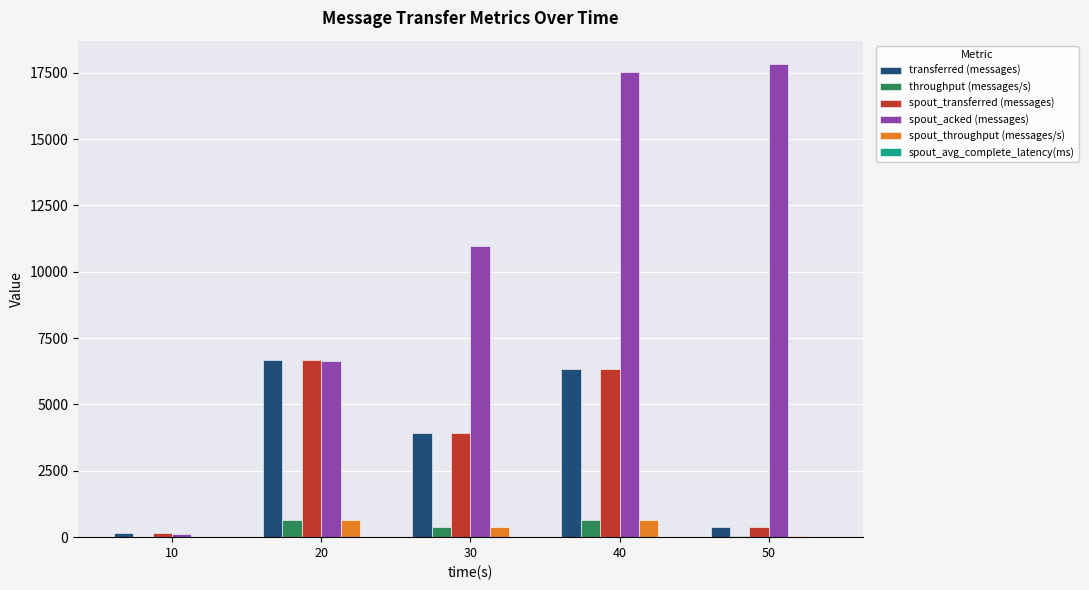

What is the maximum value shown in the chart?

17820.0